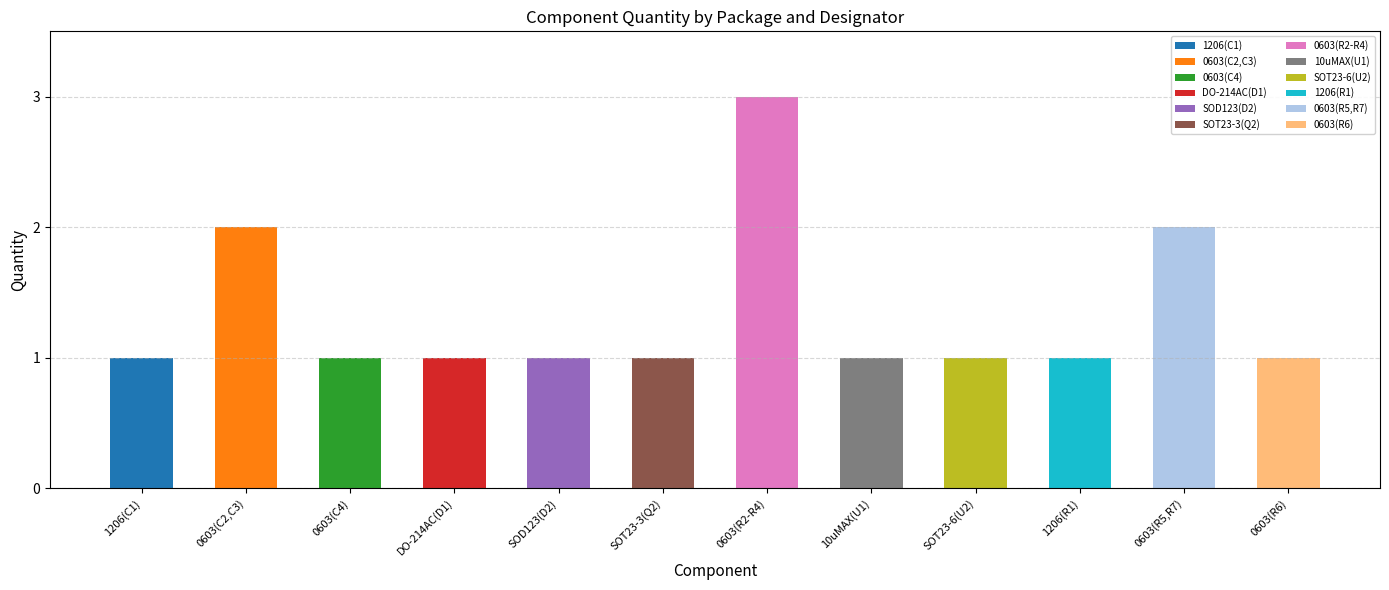

Read the value at 10 uMAX.

1